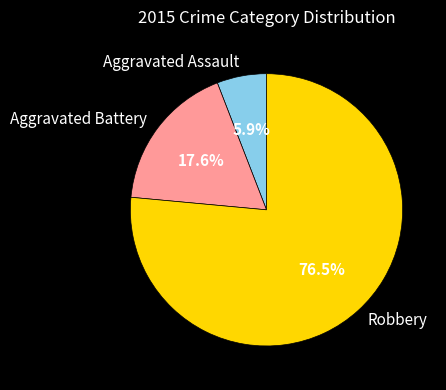

Rank the categories by value from lowest to highest.

Aggravated Assault, Aggravated Battery, Robbery